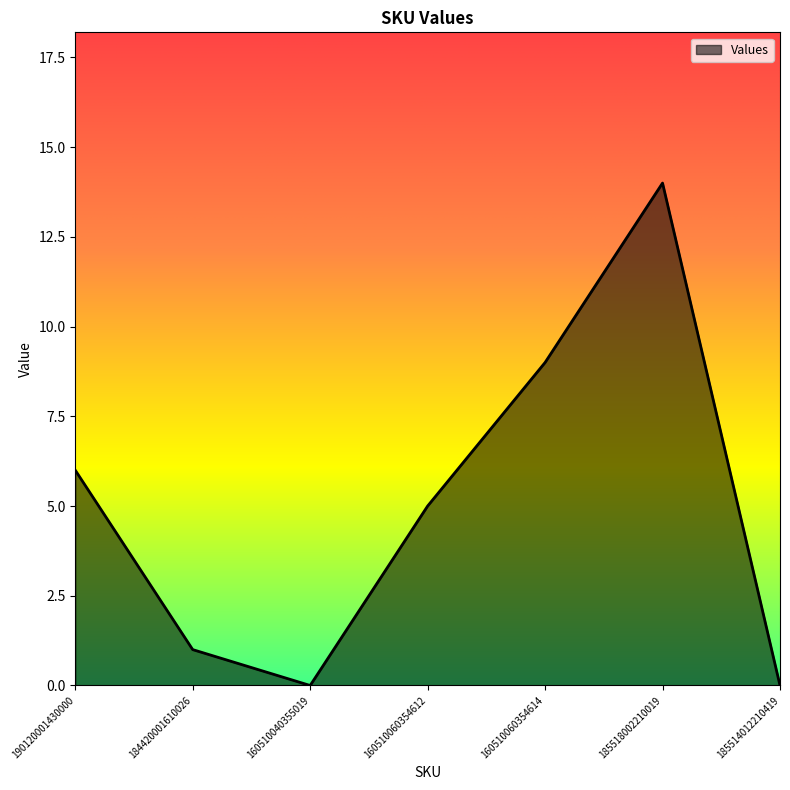

What is the sum of the values at 190120001430000 and 160510060354614?

15